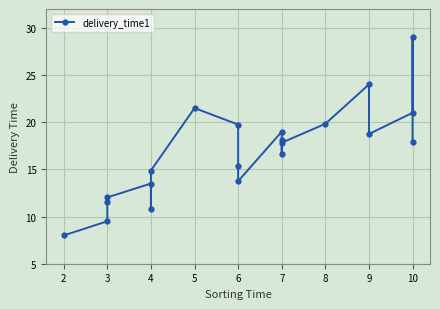

How many data points are less than 17?

10